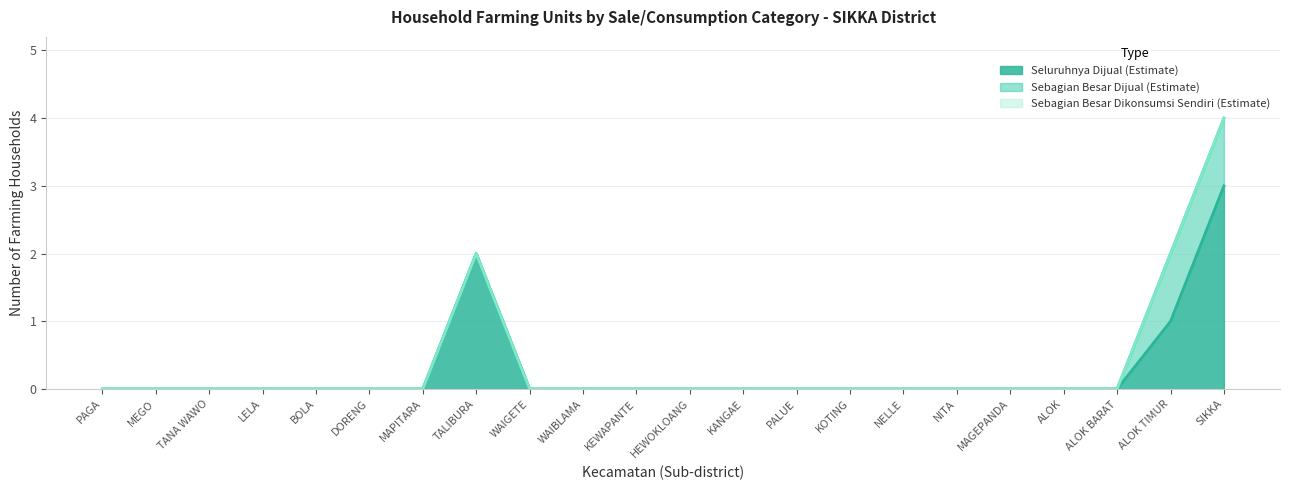

At which category does n_rtup_seluruhnya_dijual reach its first local peak?

TALIBURA